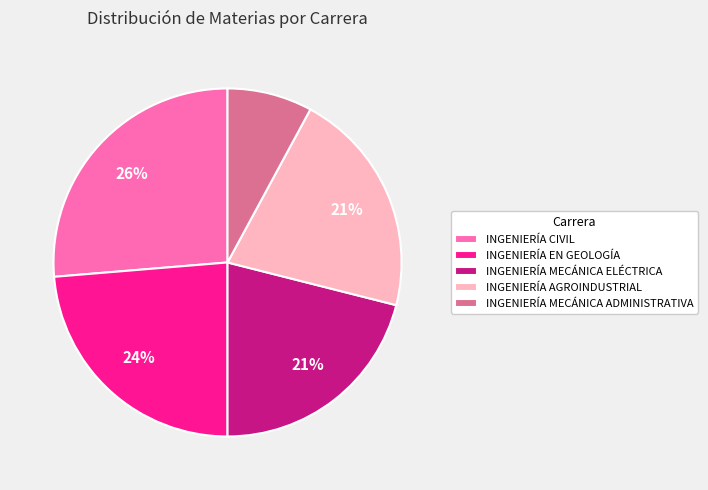

How many slices are in this pie chart?

5